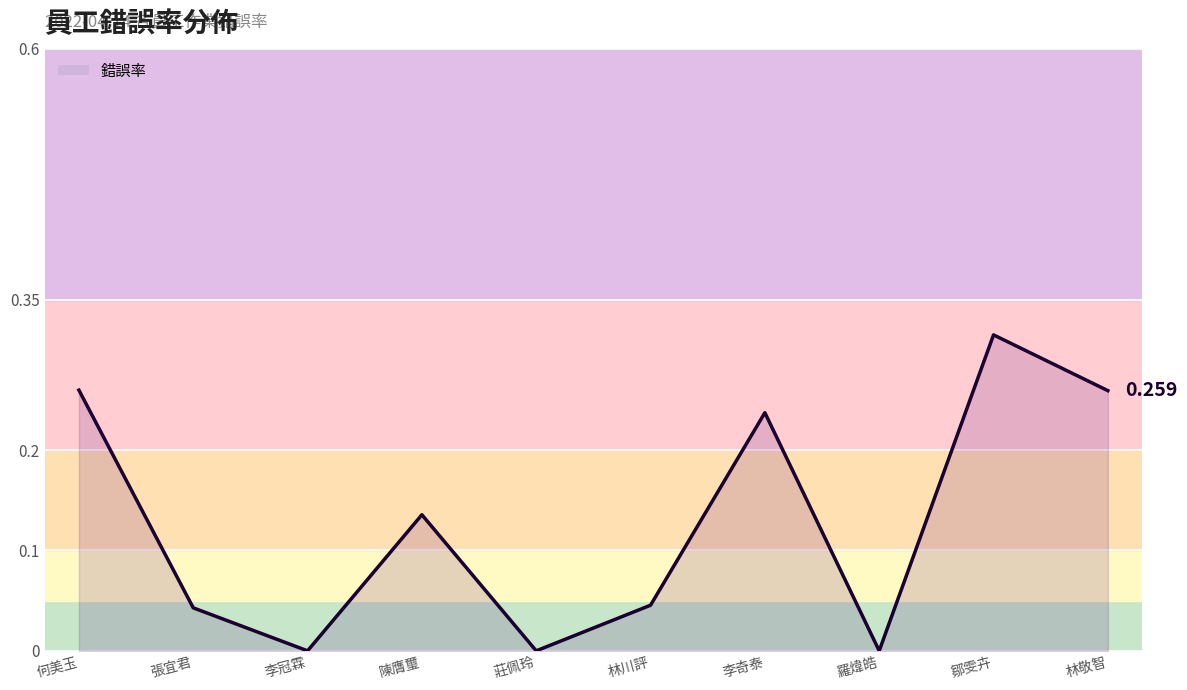

The chart shows a value of 0.1 at 張宜君. True or false?

False